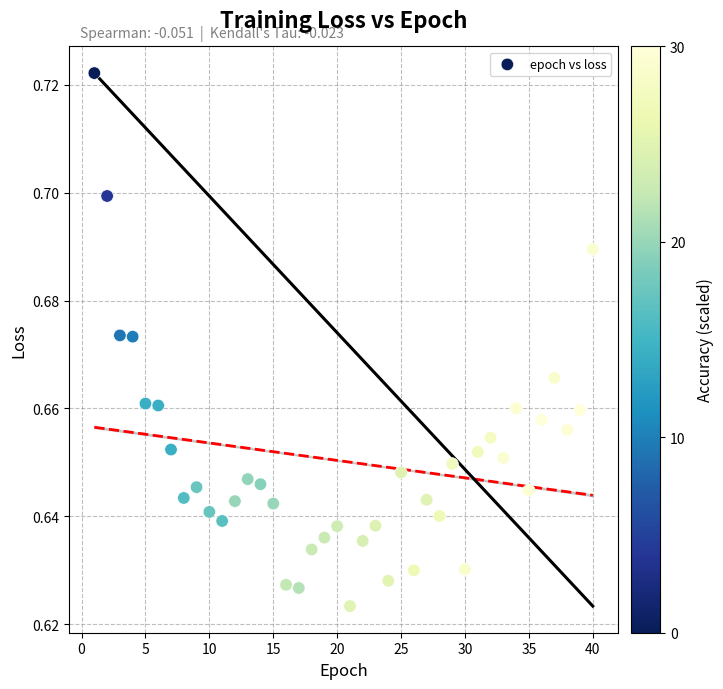

What is the range of X values (max minus min)?

39.0